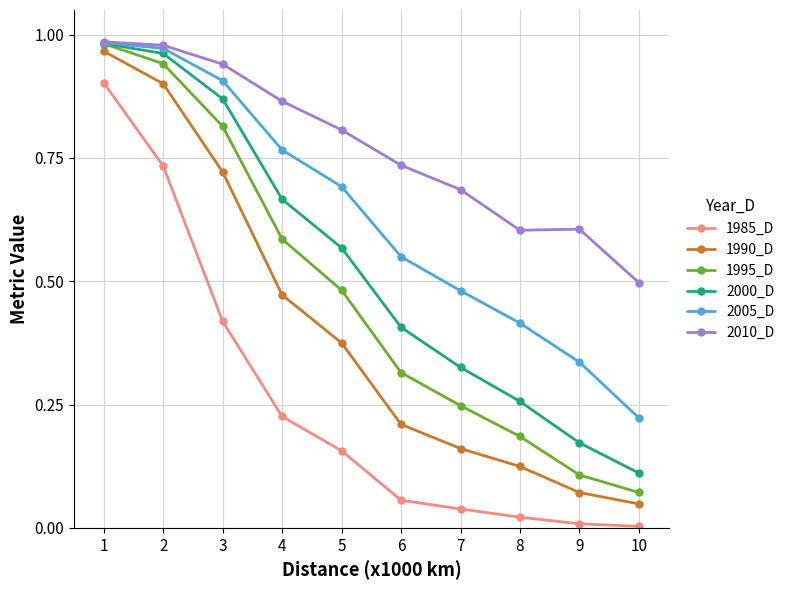

True or false: 2005_D has more than 2 interior local peaks.

False